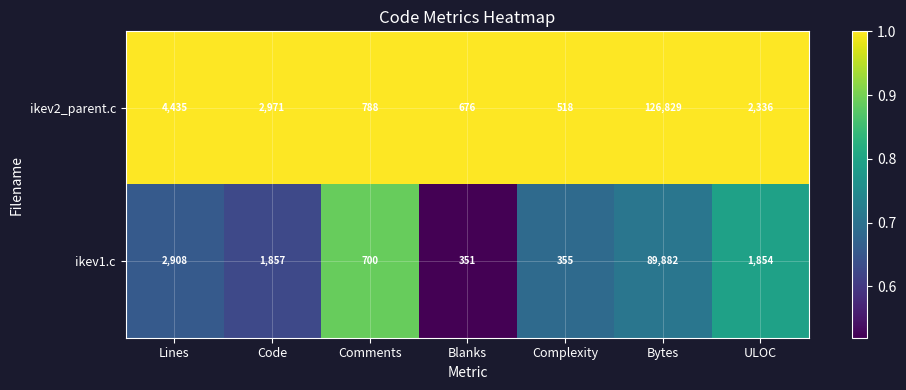

Reading left to right, transcribe all the data shown in this chart.

ikev2_parent.c: Lines=4435	Code=2971	Comments=788	Blanks=676	Complexity=518	Bytes=126829	ULOC=2336
ikev1.c: Lines=2908	Code=1857	Comments=700	Blanks=351	Complexity=355	Bytes=89882	ULOC=1854